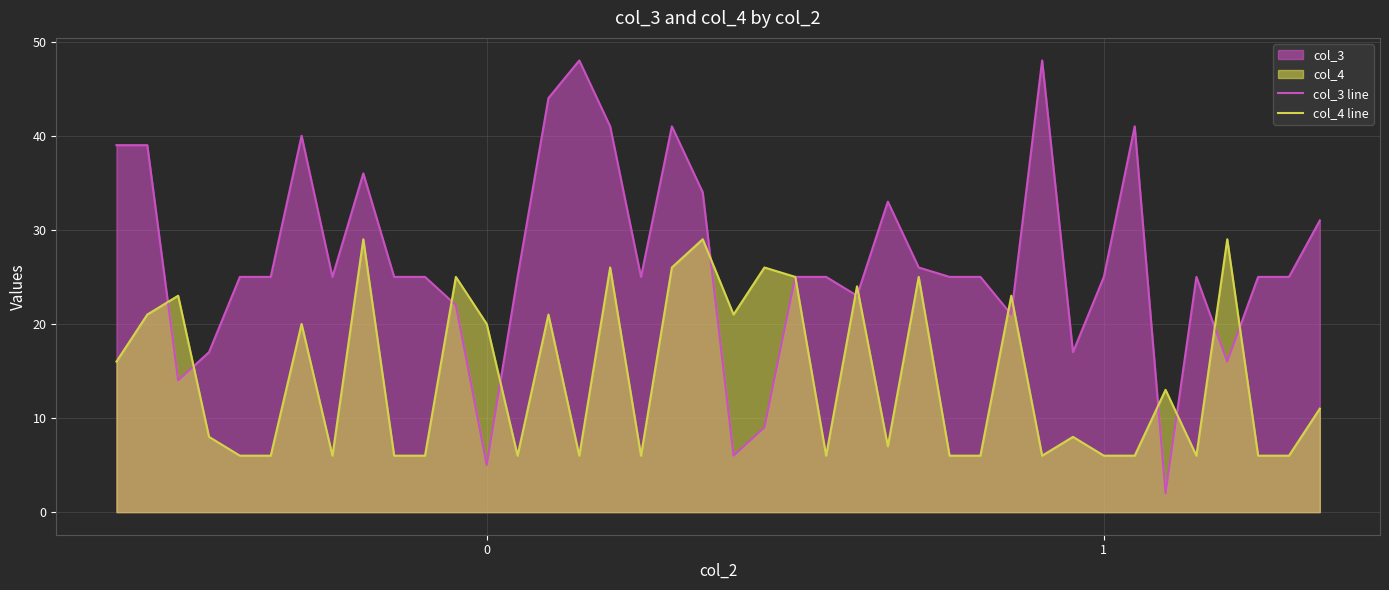

At how many categories does at least one series exceed 24?

32